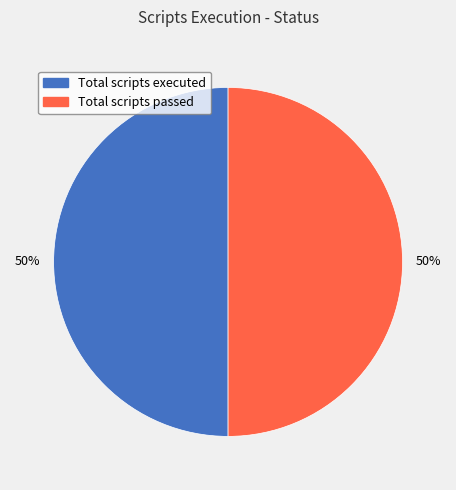

Approximately how many times larger is the value at Total scripts passed compared to Total scripts executed?

1.0